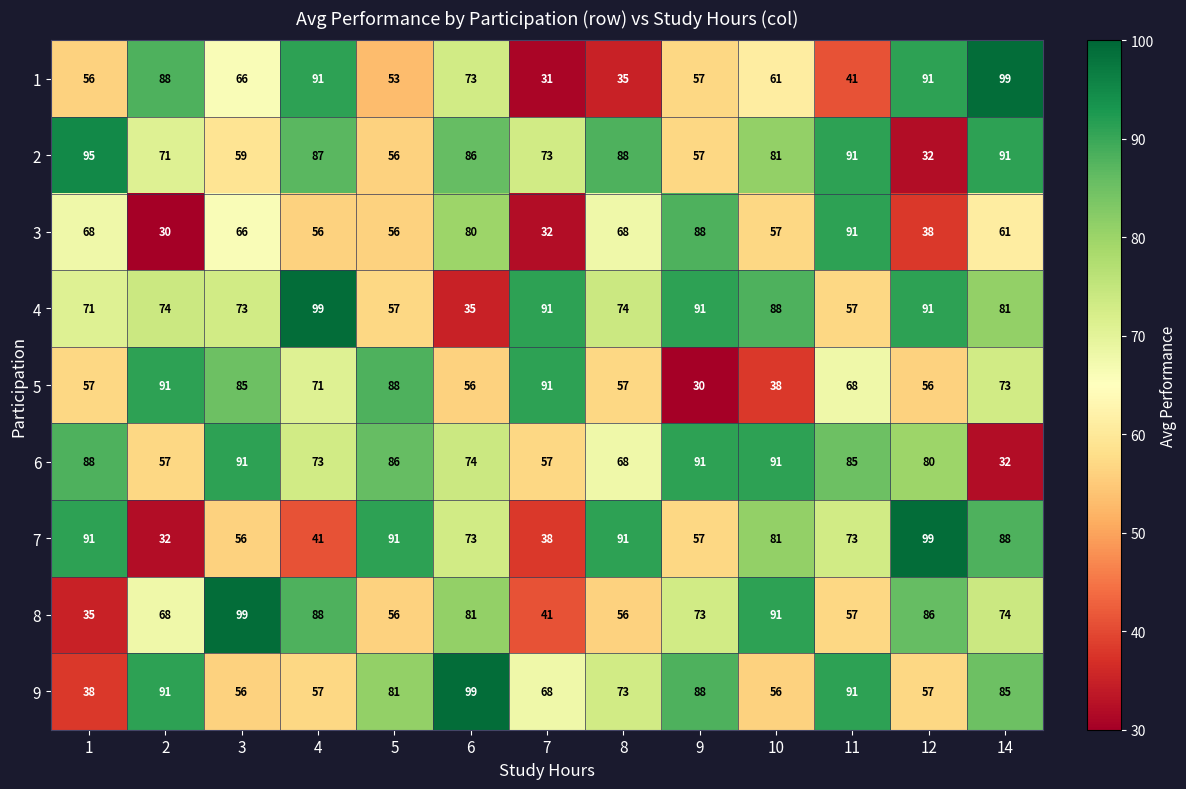

How many series are shown in this chart?

9